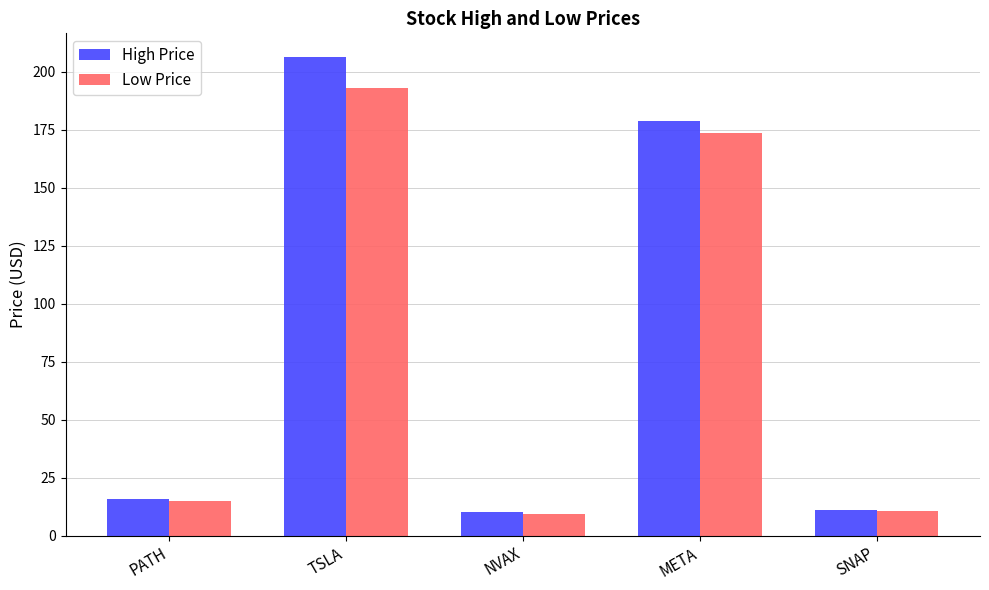

What is the spread (max minus min) of values at META?

5.5